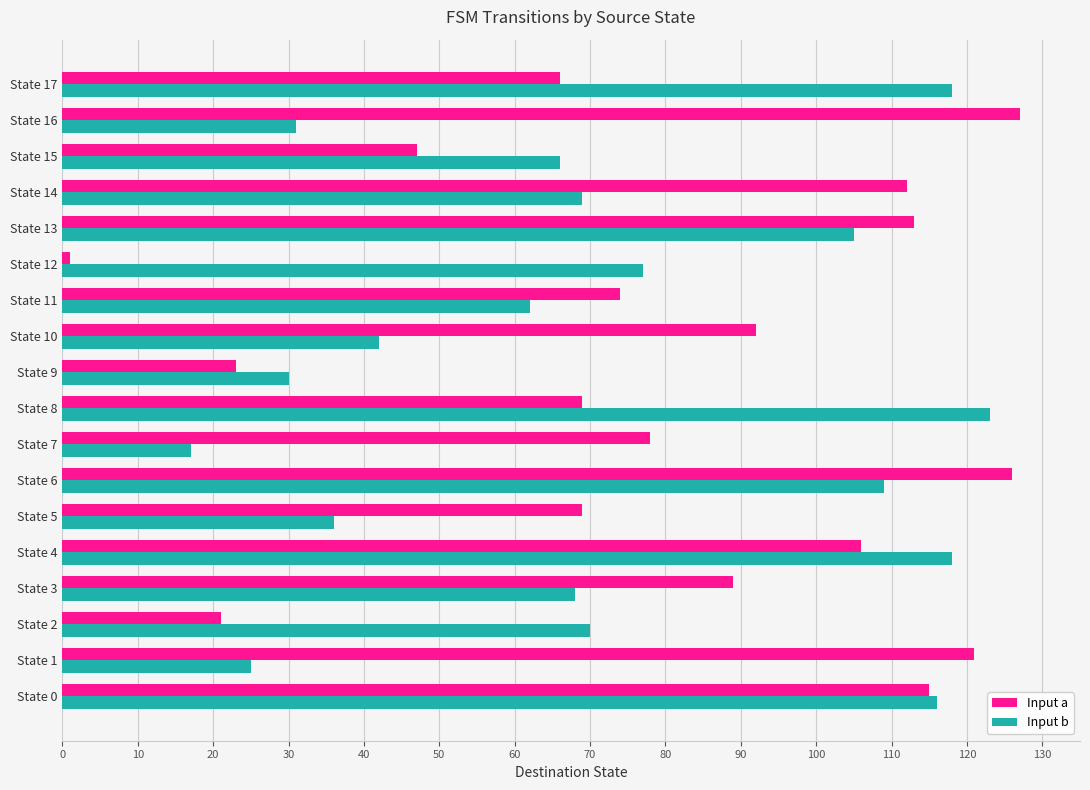

What is the difference between the maximum and minimum values in the Input b series?

106